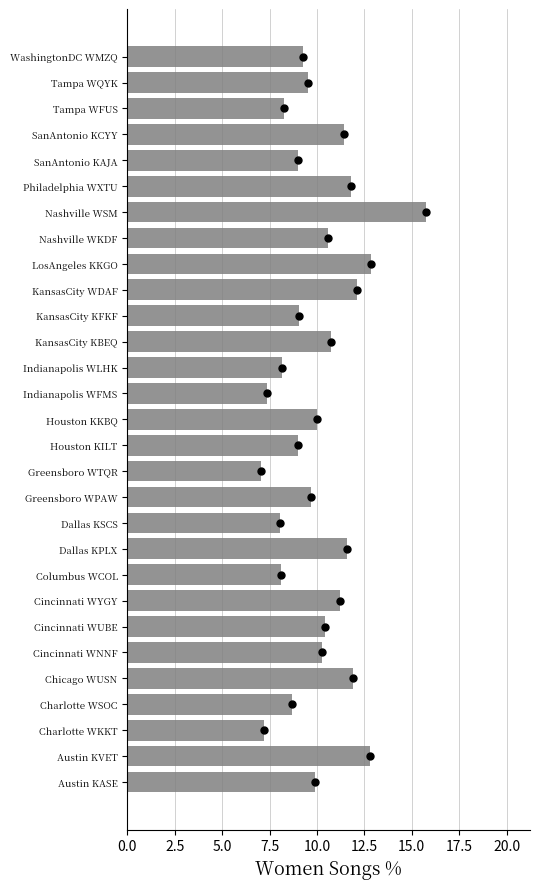

Which has a higher value, Houston KKBQ or Nashville WSM?

Nashville WSM